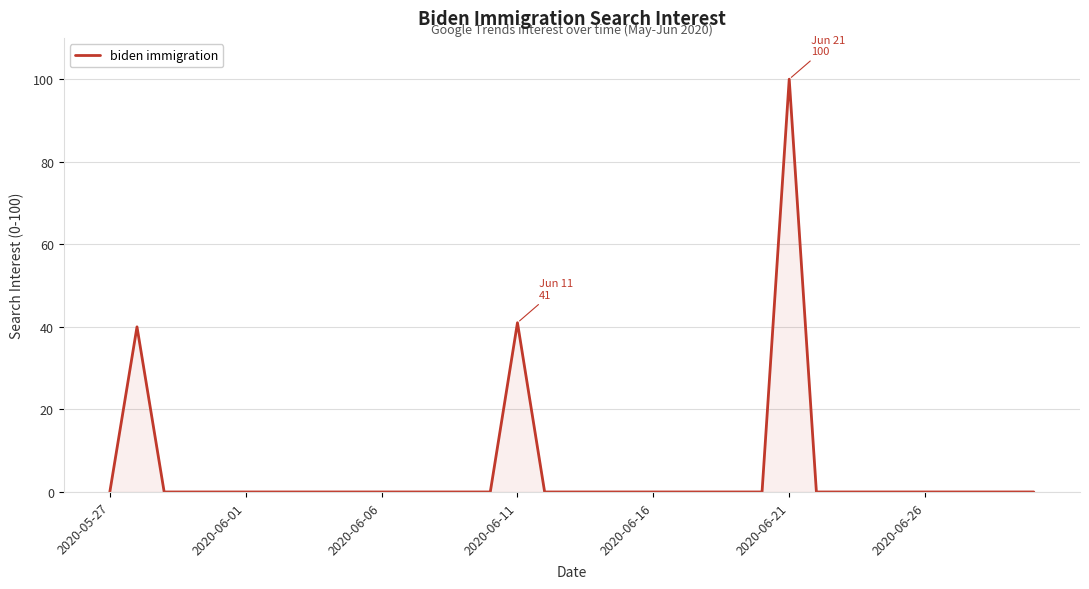

What is the difference between the maximum and second lowest values?

100